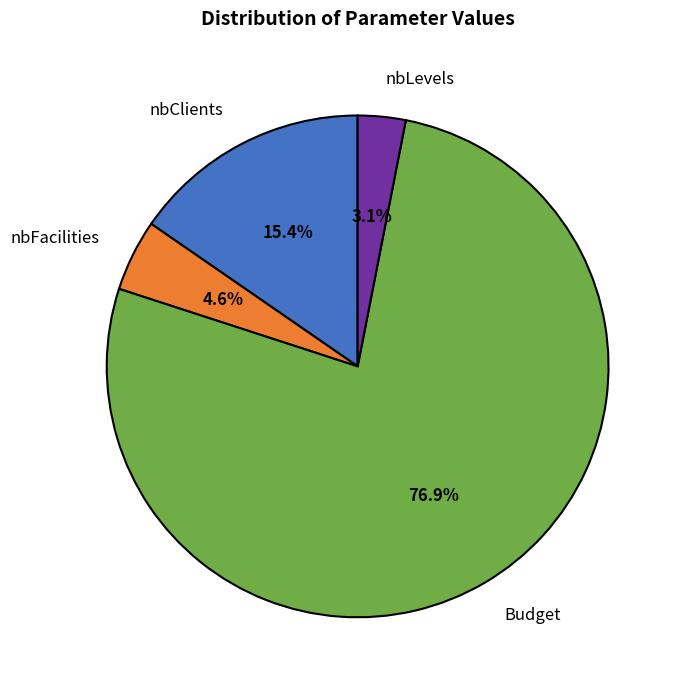

What is the largest slice in the pie chart?

Budget